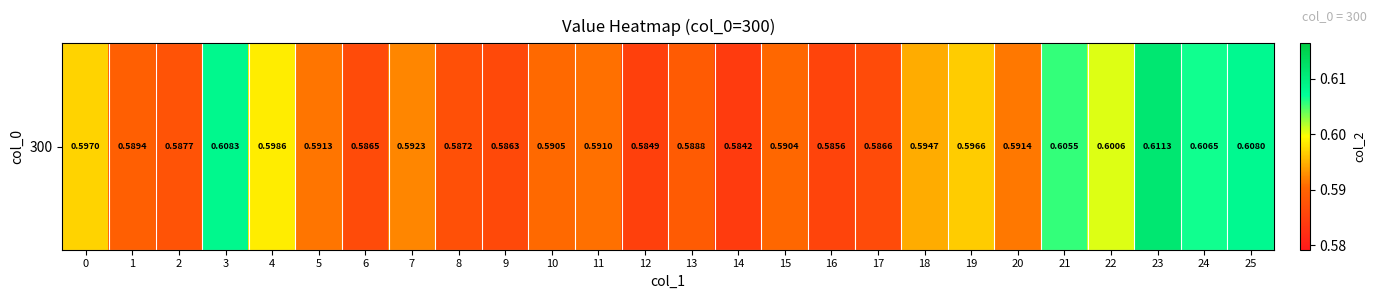

List the labels in order of value, smallest first.

14, 12, 16, 9, 6, 17, 8, 2, 13, 1, 15, 10, 11, 5, 20, 7, 18, 19, 0, 4, 22, 21, 24, 25, 3, 23